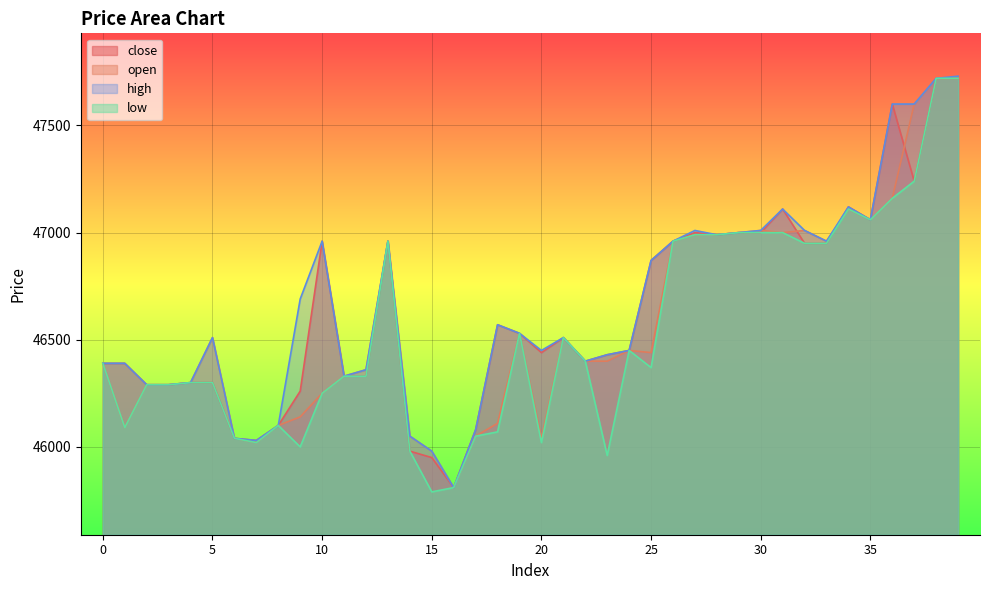

The close series shows 46570 at 18. True or false?

True